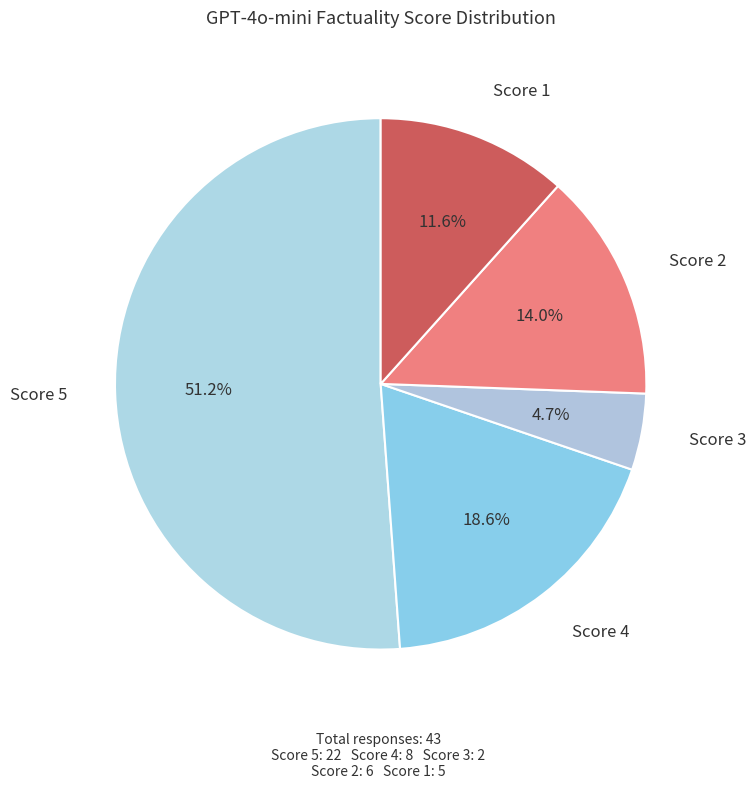

How many slices are in this pie chart?

5